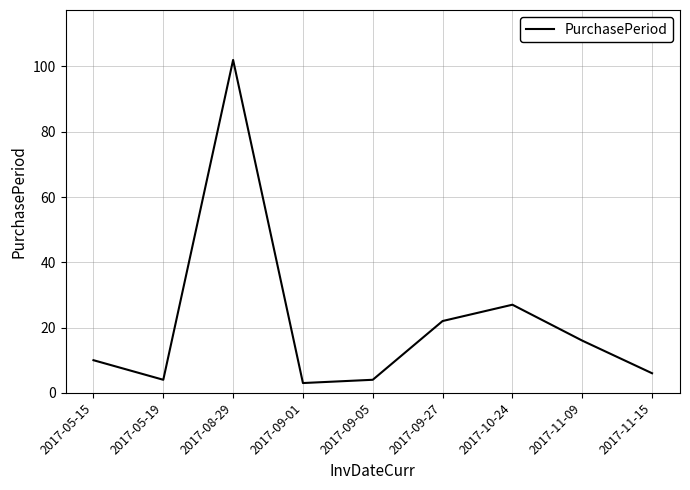

What is the approximate value at 2017-08-29, to the nearest 10?

100